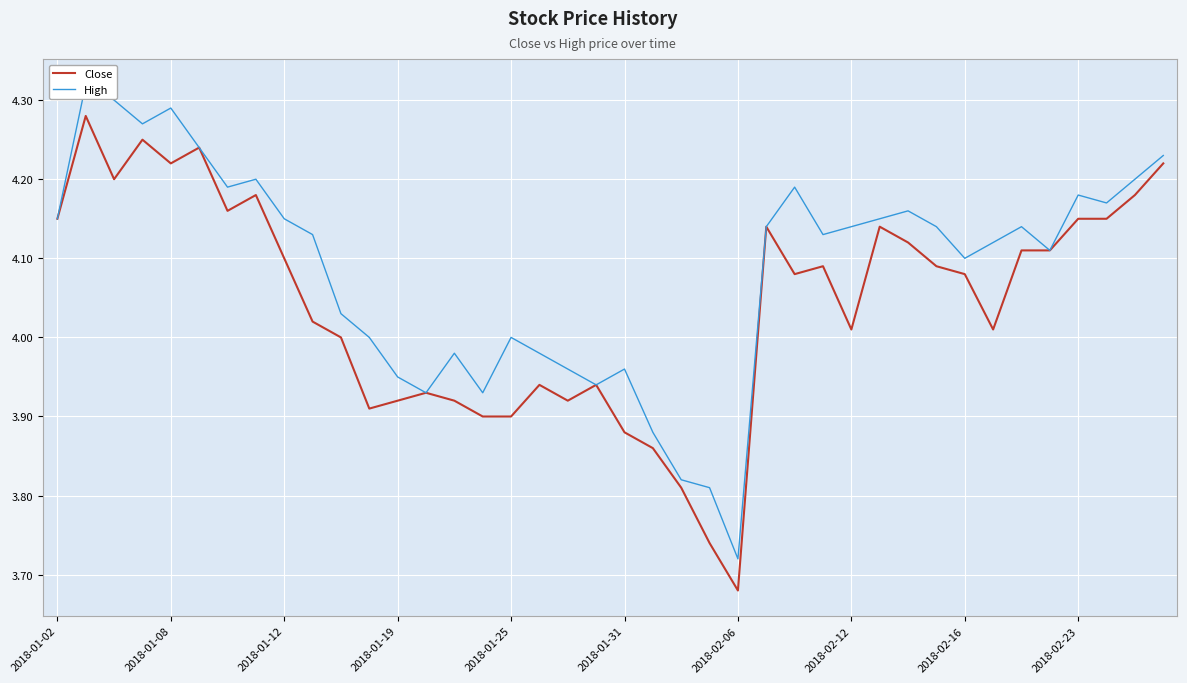

What is the sum of the High values at 26 and 19?

8.1